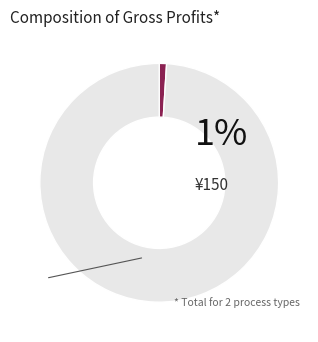

Count the number of slices in the pie.

2